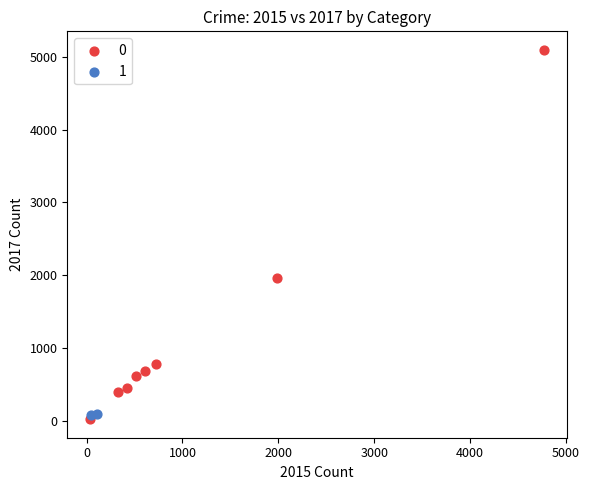

Which series reaches the minimum Y coordinate?

0